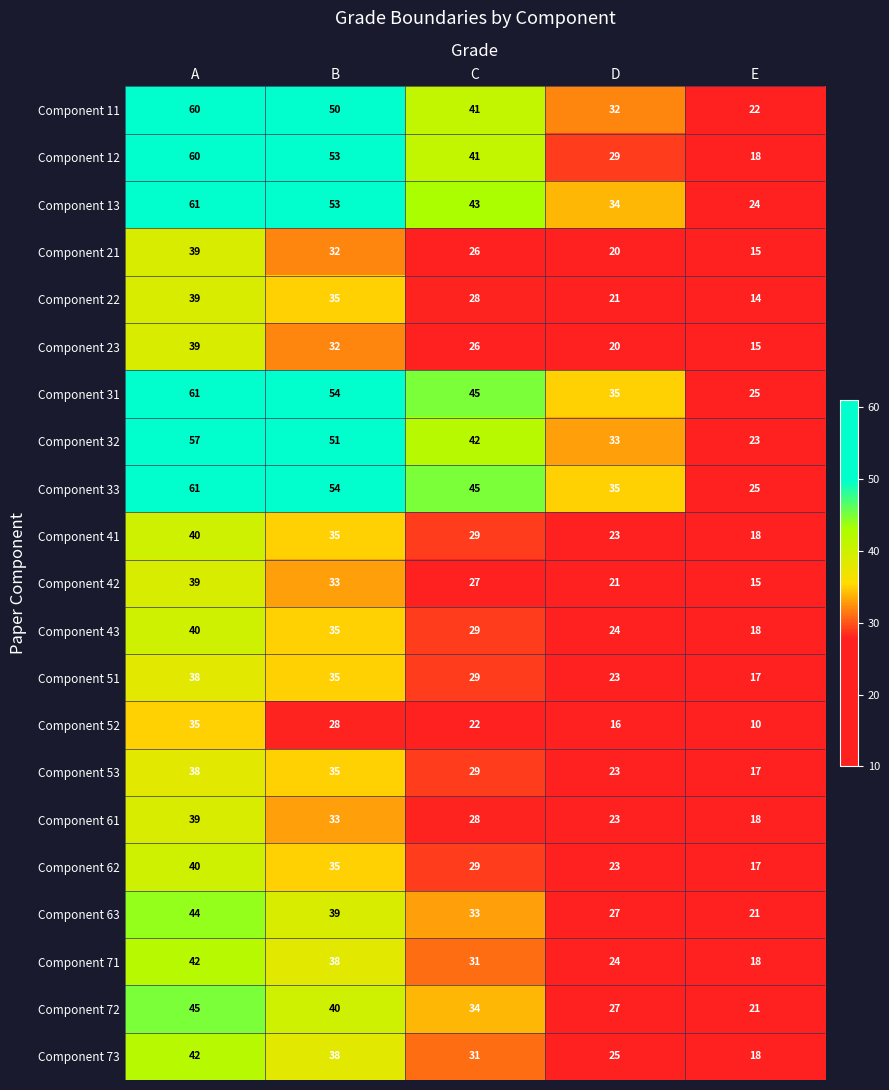

How many distinct data groups are displayed?

21